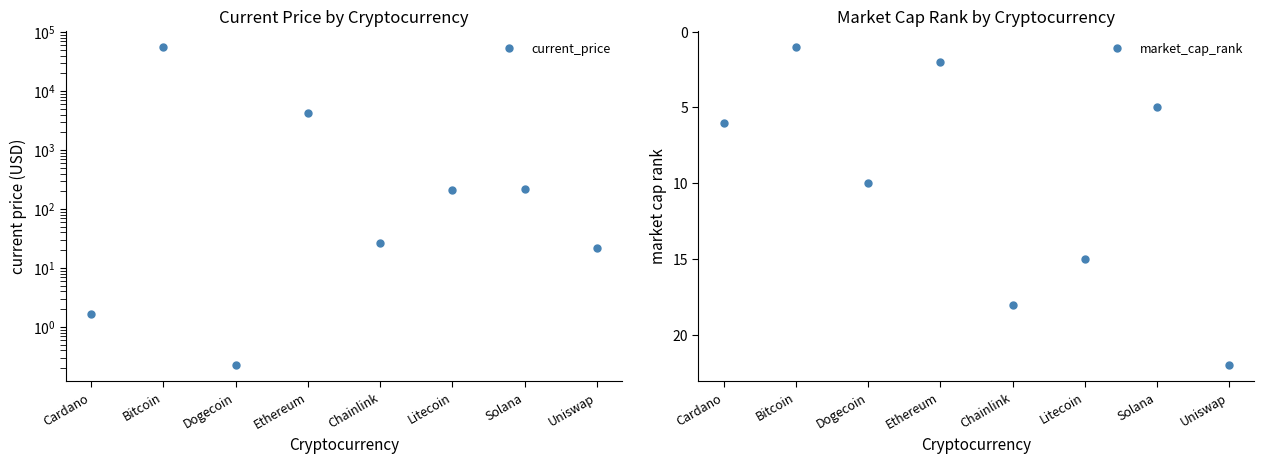

Where do current_price and market_cap_rank first cross each other?

Cardano and Bitcoin